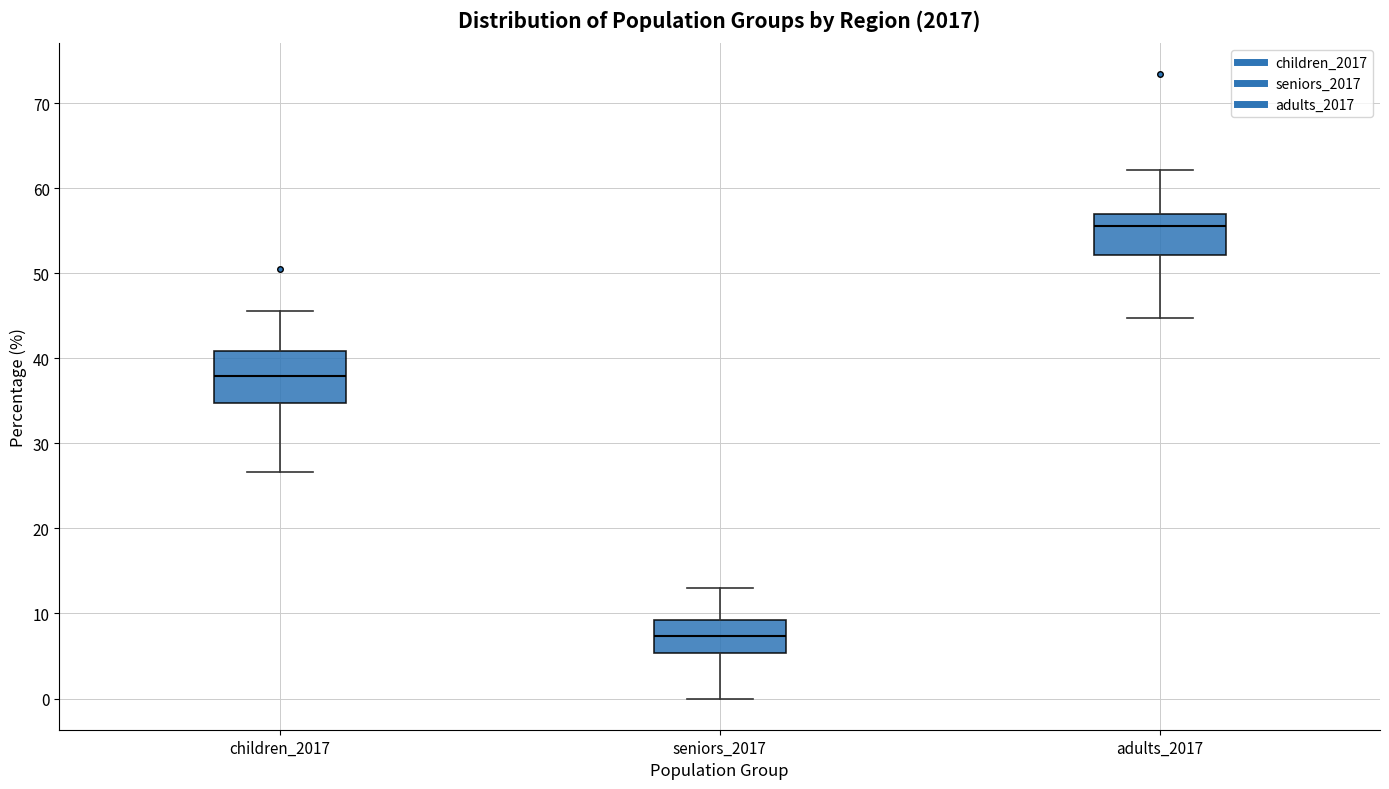

Reading left to right, read every box against the y-axis: the position of its median line, the range the box covers, and the ends of its whiskers. The values are not printed on the chart, so give them approximately, as read against the axis.

children_2017: median 38, box 35 to 41, whiskers 27 to 46
seniors_2017: median 7, box 5 to 9, whiskers 0 to 13
adults_2017: median 56, box 52 to 57, whiskers 45 to 62